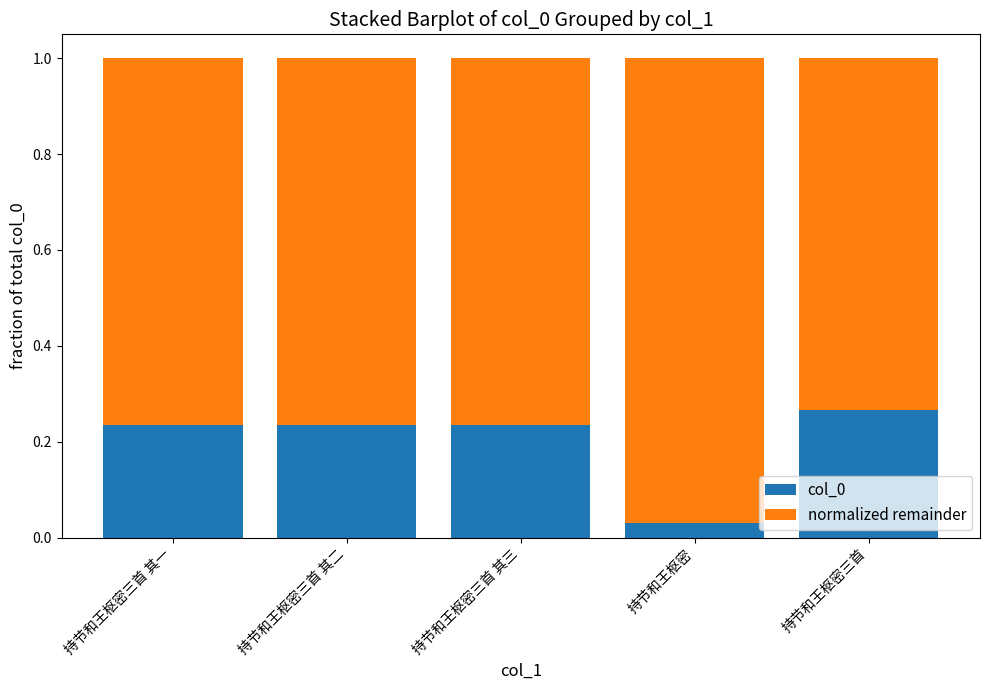

Is it true that col_0 equals 0.4 at 持节和王枢密三首 其一?

False